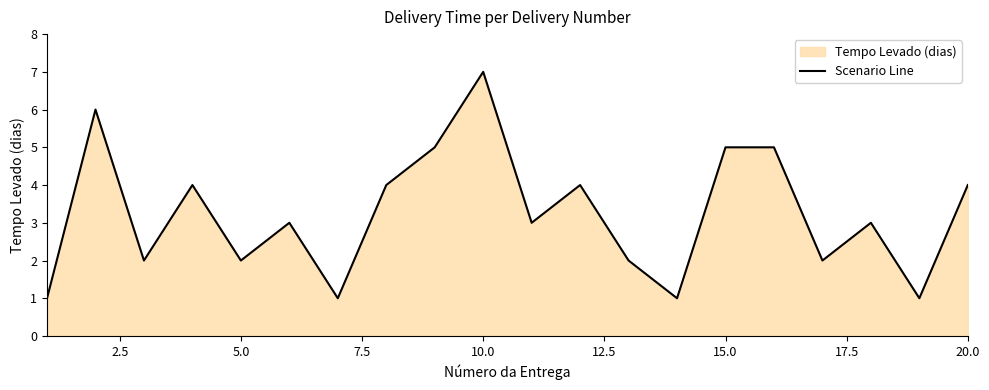

The value at 15.0 is 5. True or false?

True